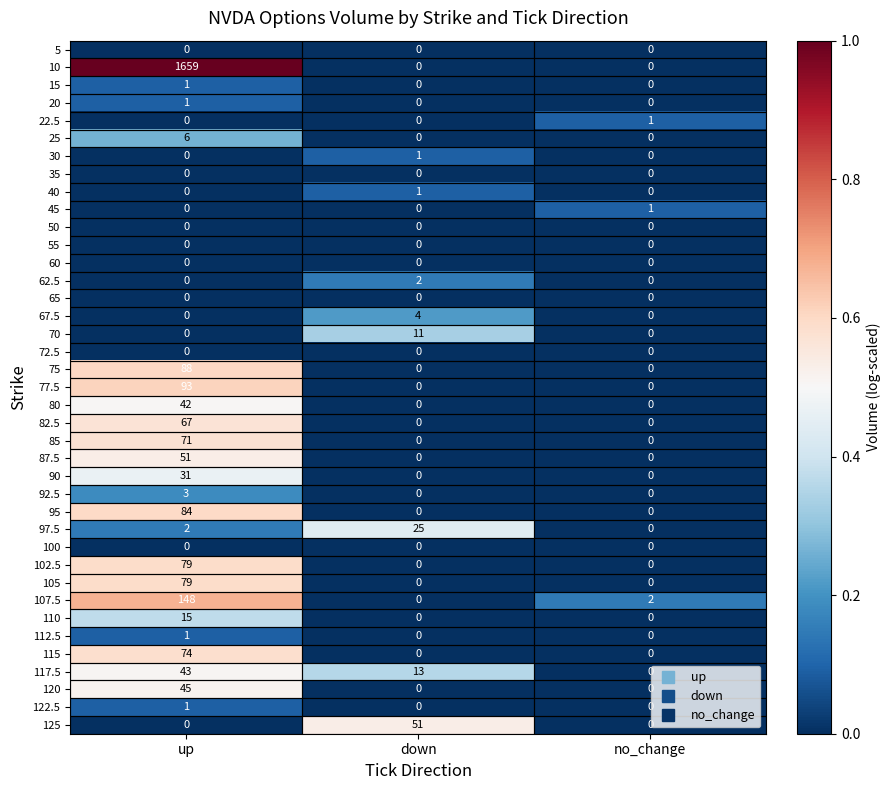

The 72.5 series shows 0 at no_change. True or false?

True